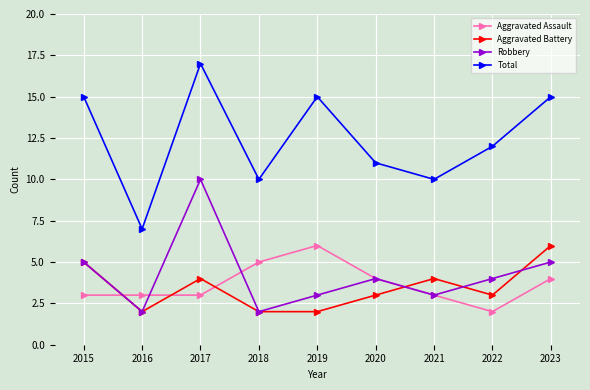

At how many categories does at least one series exceed 2?

9